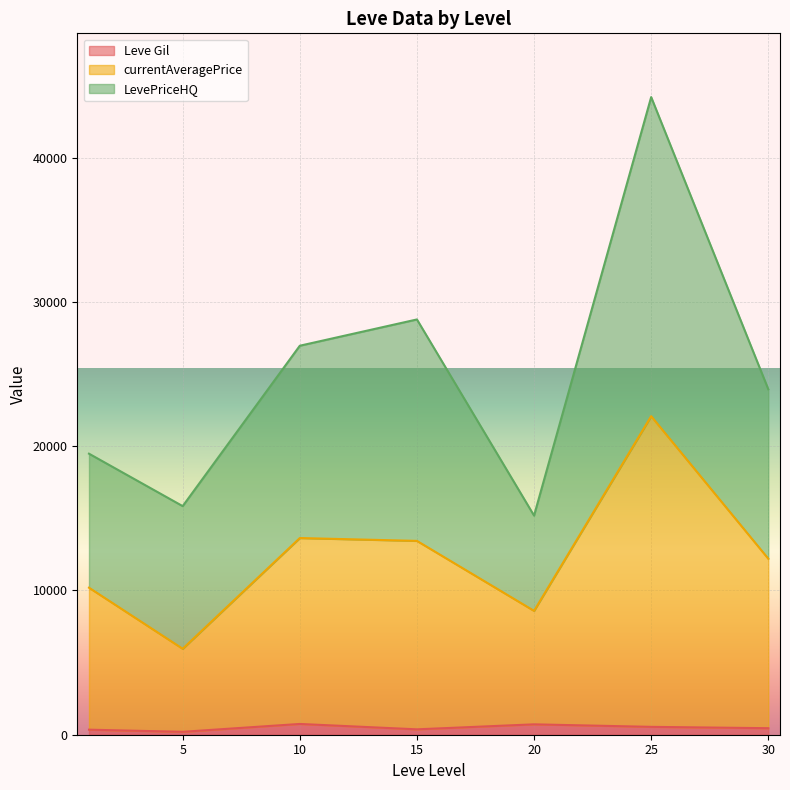

Where is the first local maximum for Leve Gil?

10